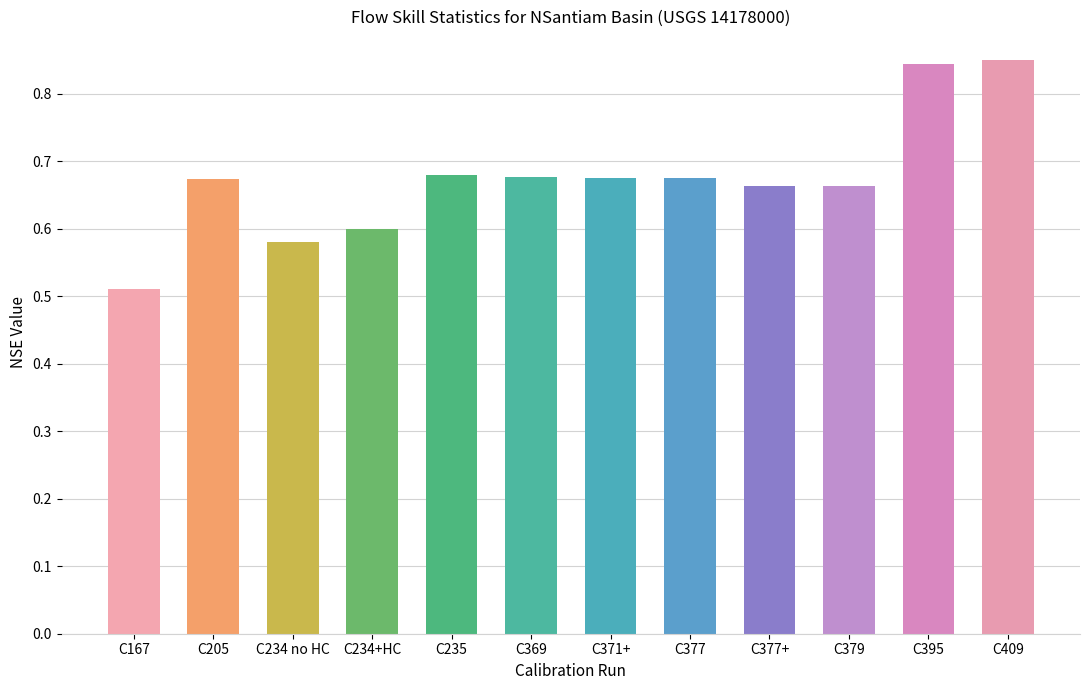

How many values are between 0 and 1?

12